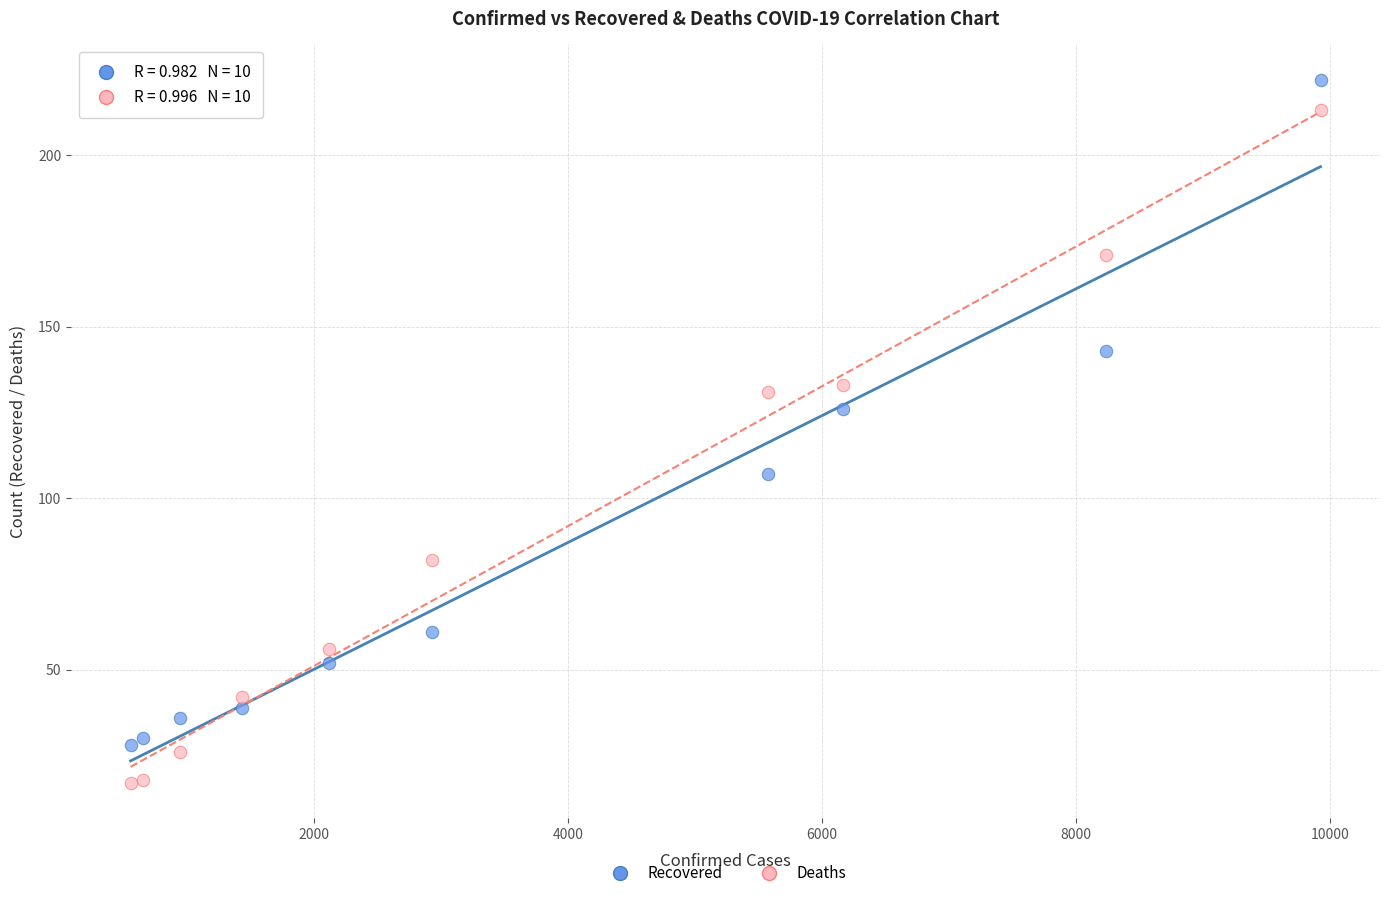

Across all series, what Y value is closest to 119?

126